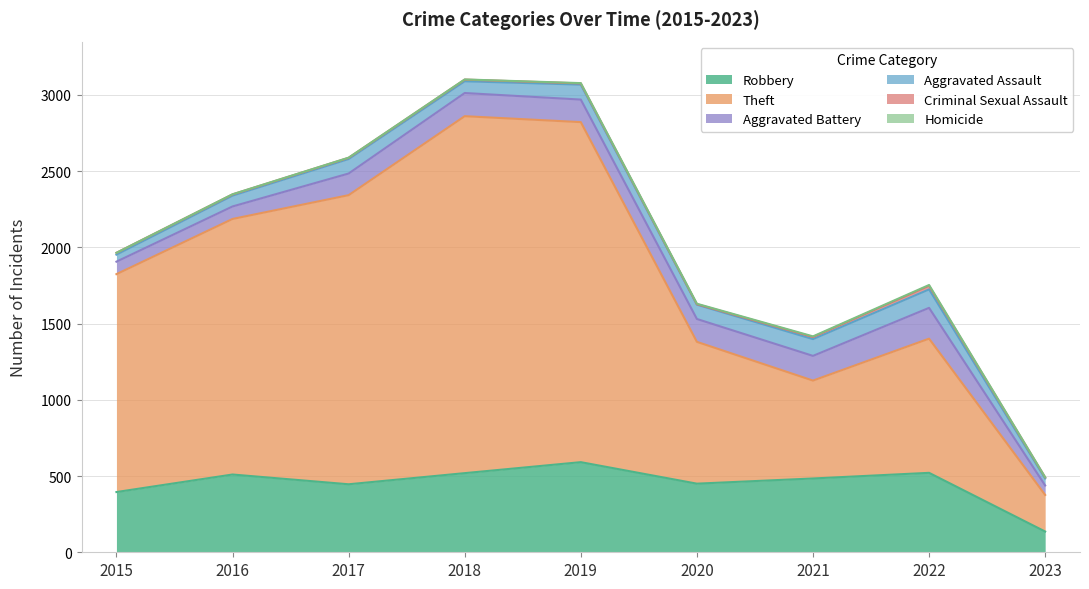

Between 2015 and 2020, which is larger?

2020